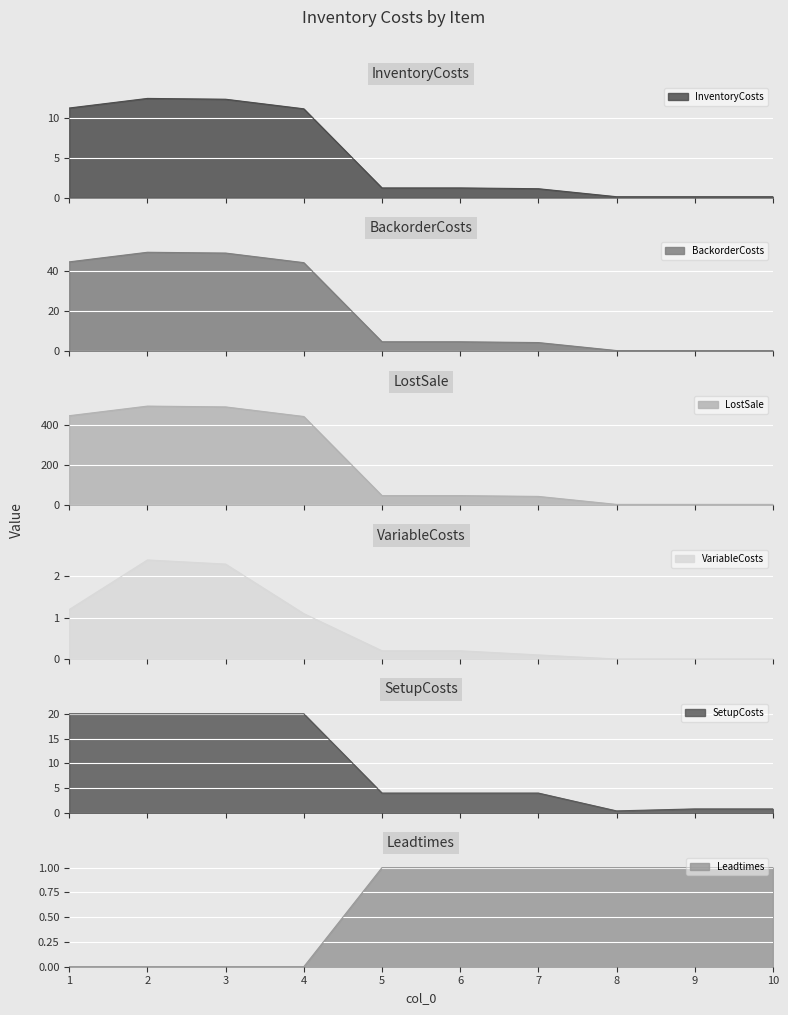

What is the average value of the InventoryCosts series?

5.1